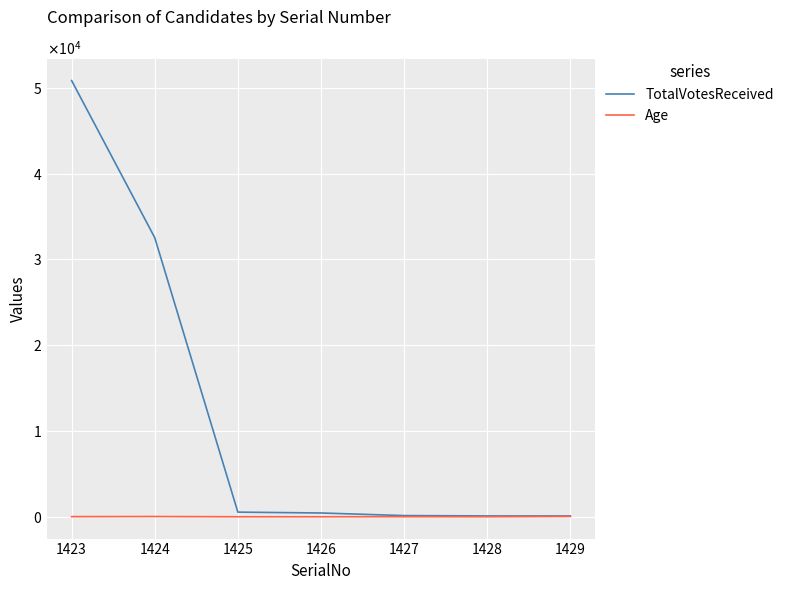

Between 1427 and 1425, which is larger?

1425